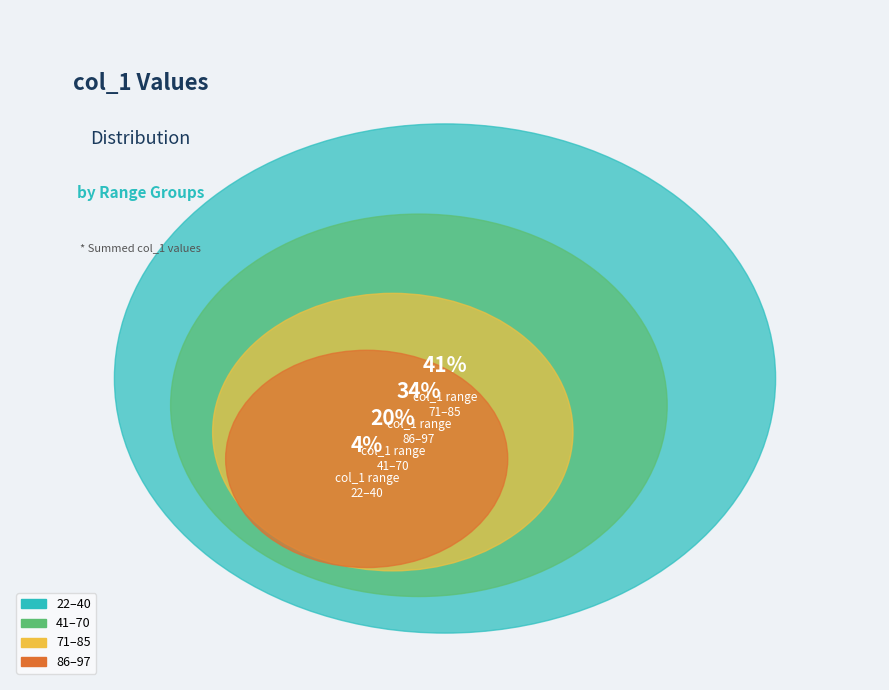

Is the sum of 59 and 84 greater than half?

No